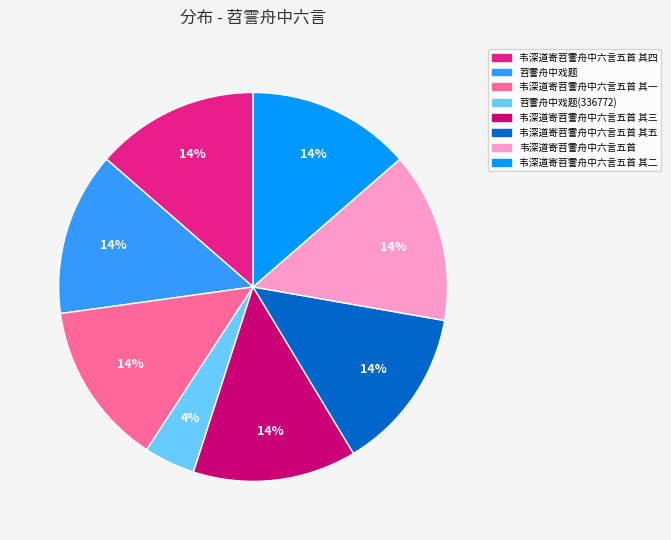

Count the number of slices in the pie.

8